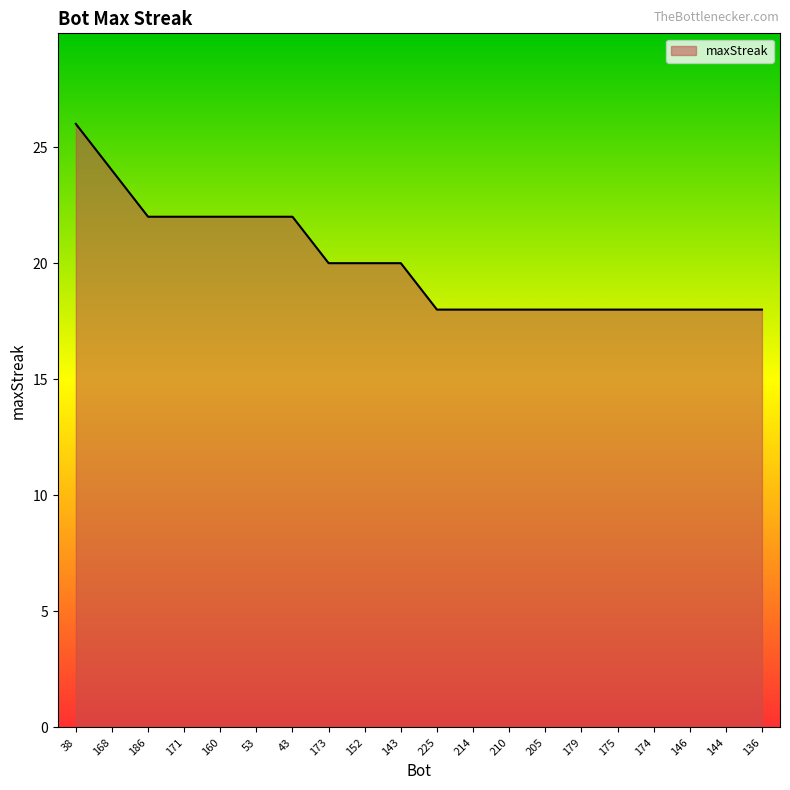

What is the smallest value displayed?

18